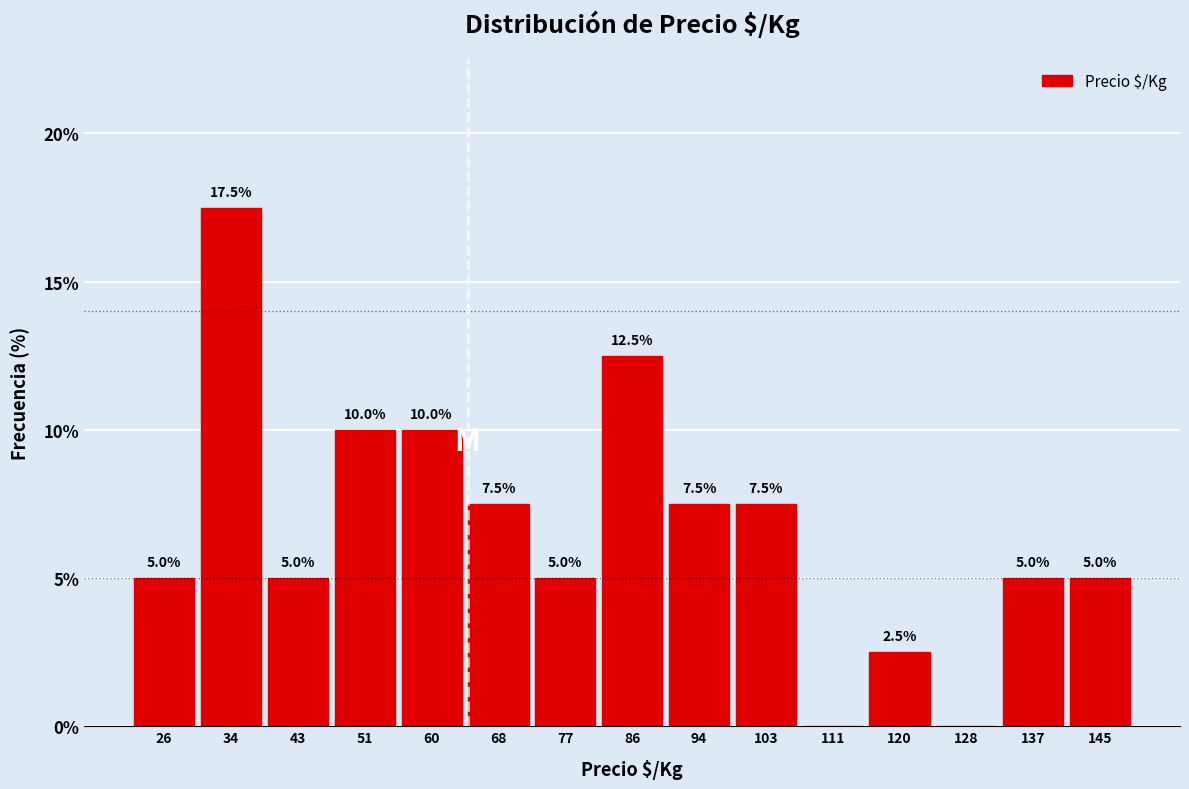

Over which range of the x-axis is the bar tallest?

31 to 39